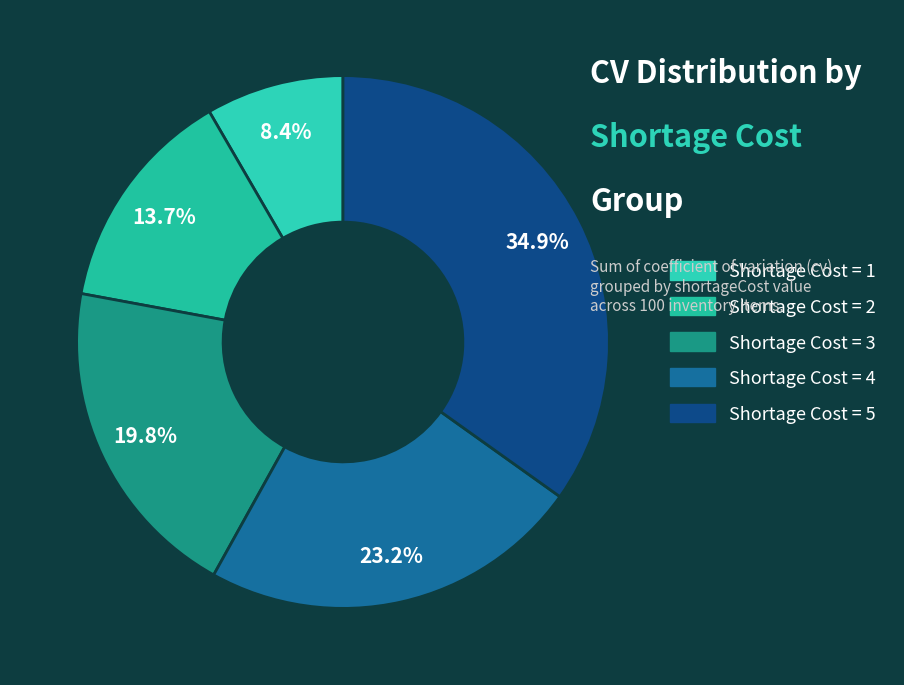

How many slices are in this pie chart?

5